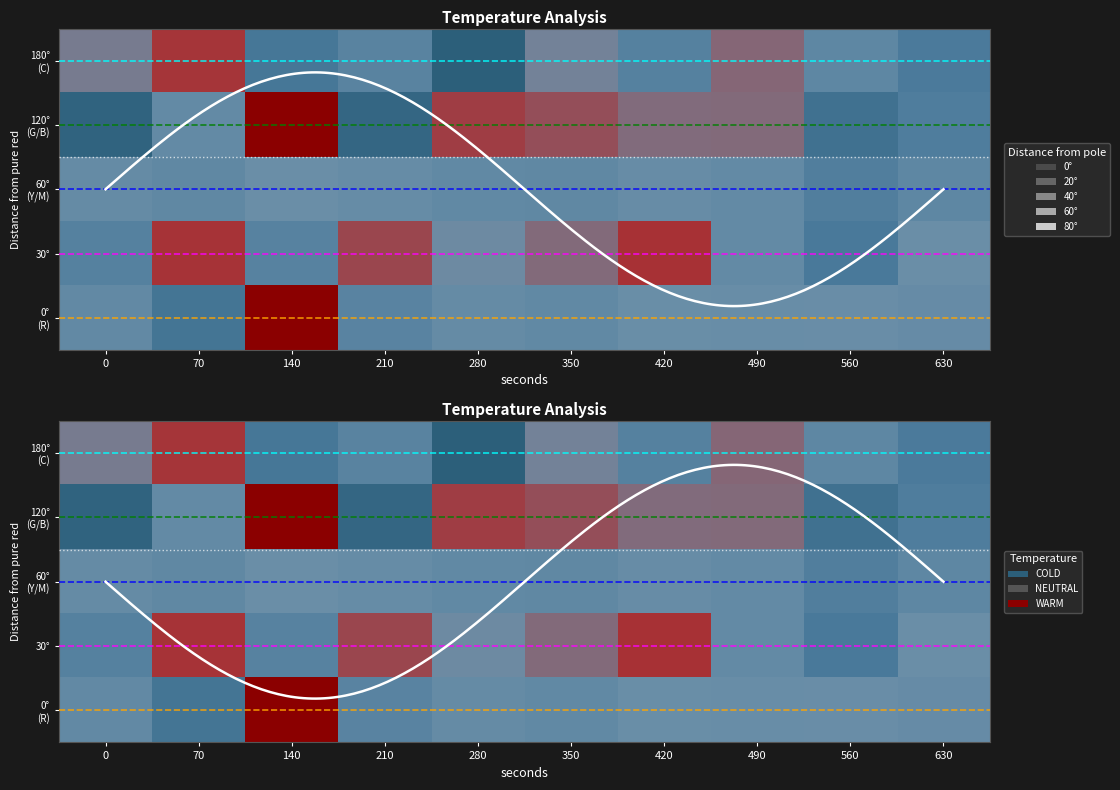

Rank the categories by Row 2 value from highest to lowest.

560, 630, 70, 350, 280, 490, 0, 210, 420, 140